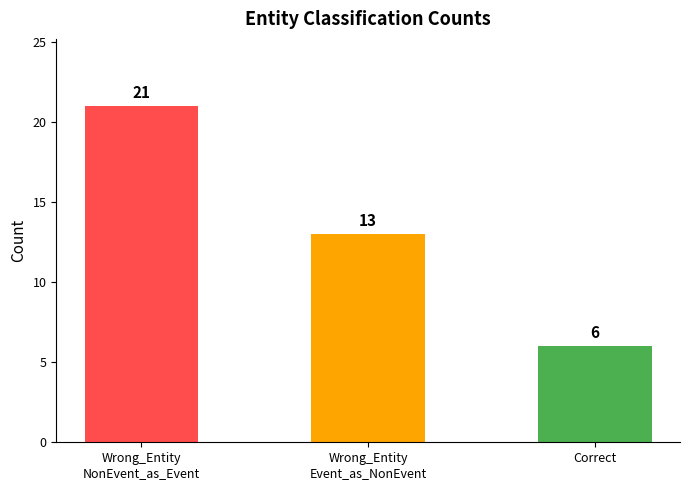

How many bars are there in total?

3